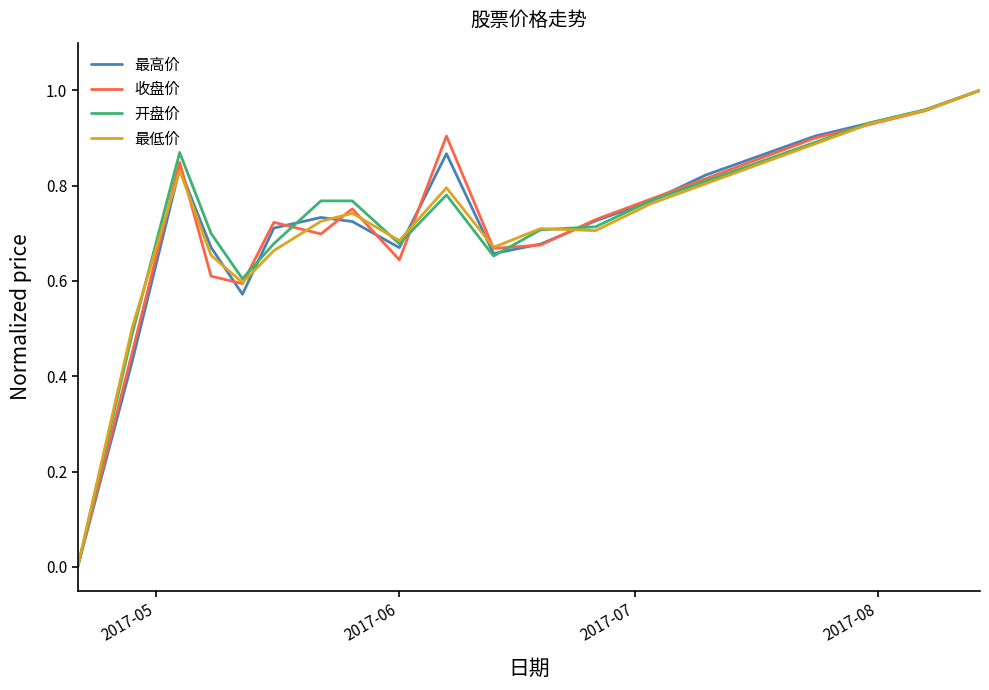

In 最低价, how many points are lower than both neighbors (excluding endpoints)?

4